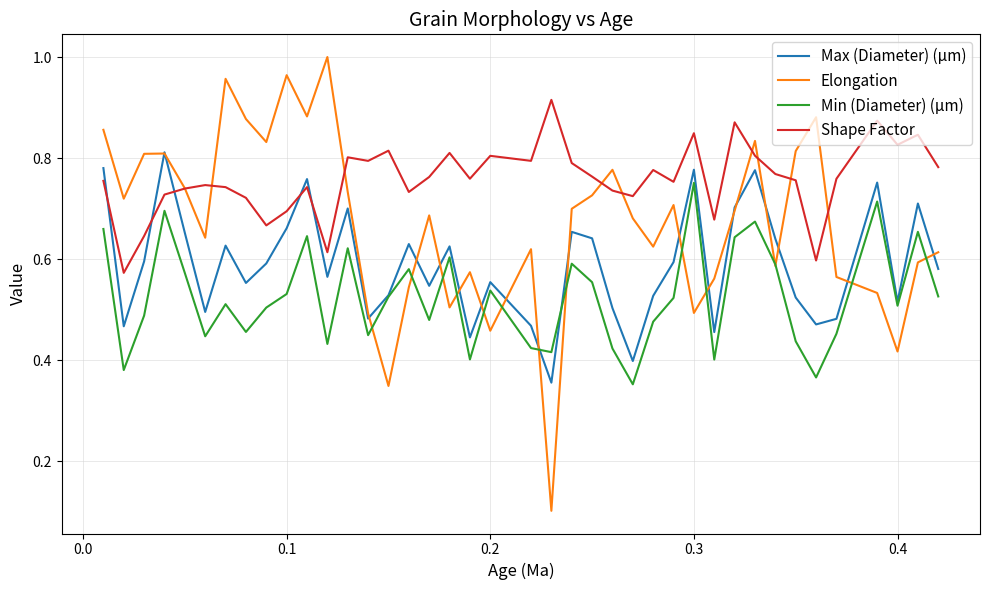

True or false: Min (Diameter) (µm) and Shape Factor intersect in this chart.

False